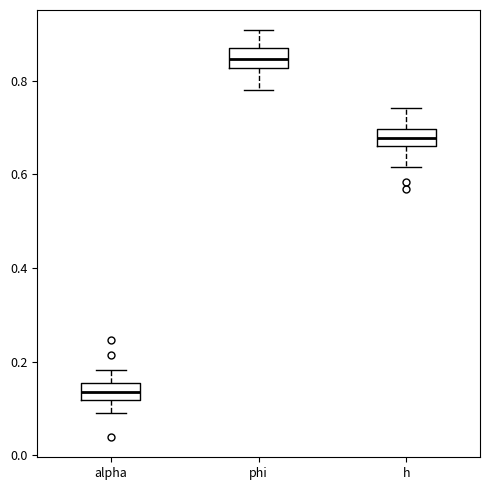

Reading left to right, read every box against the y-axis: the position of its median line, the range the box covers, and the ends of its whiskers. The values are not printed on the chart, so give them approximately, as read against the axis.

alpha: median 0.14, box 0.12 to 0.16, whiskers 0.10 to 0.18
phi: median 0.84, box 0.82 to 0.88, whiskers 0.78 to 0.90
h: median 0.68, box 0.66 to 0.70, whiskers 0.62 to 0.74